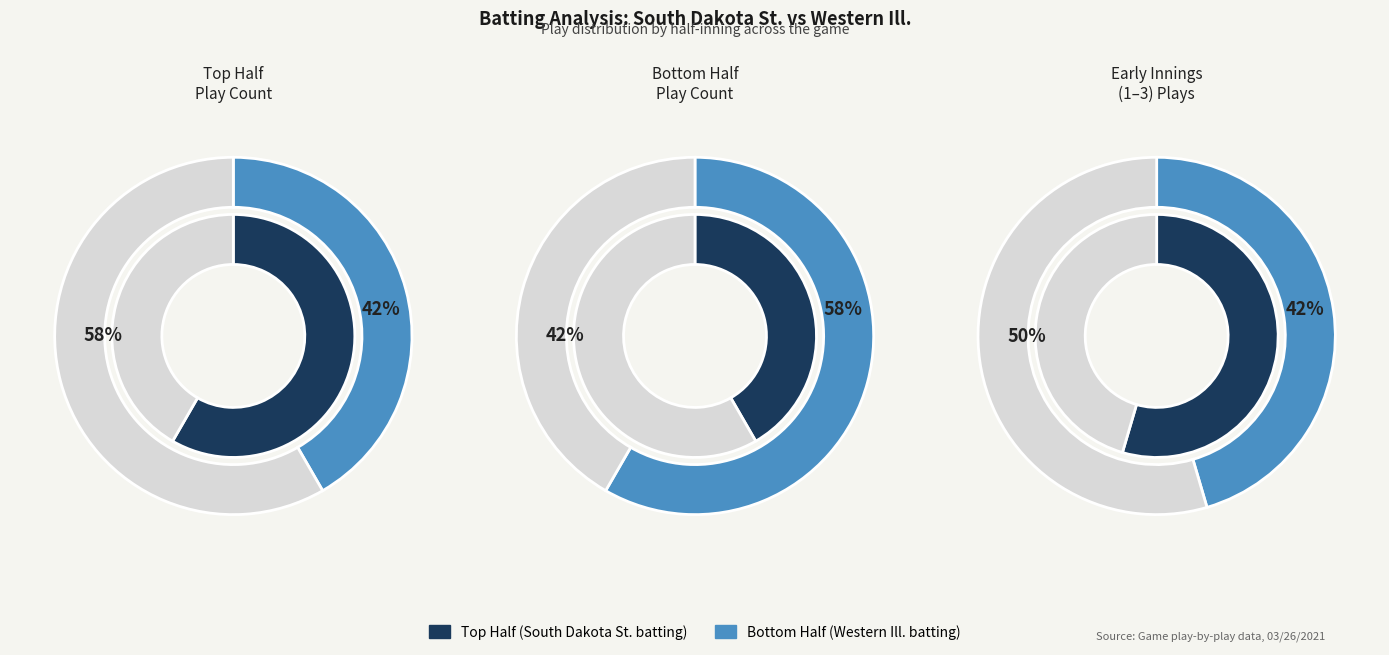

Does any single category account for the majority?

No